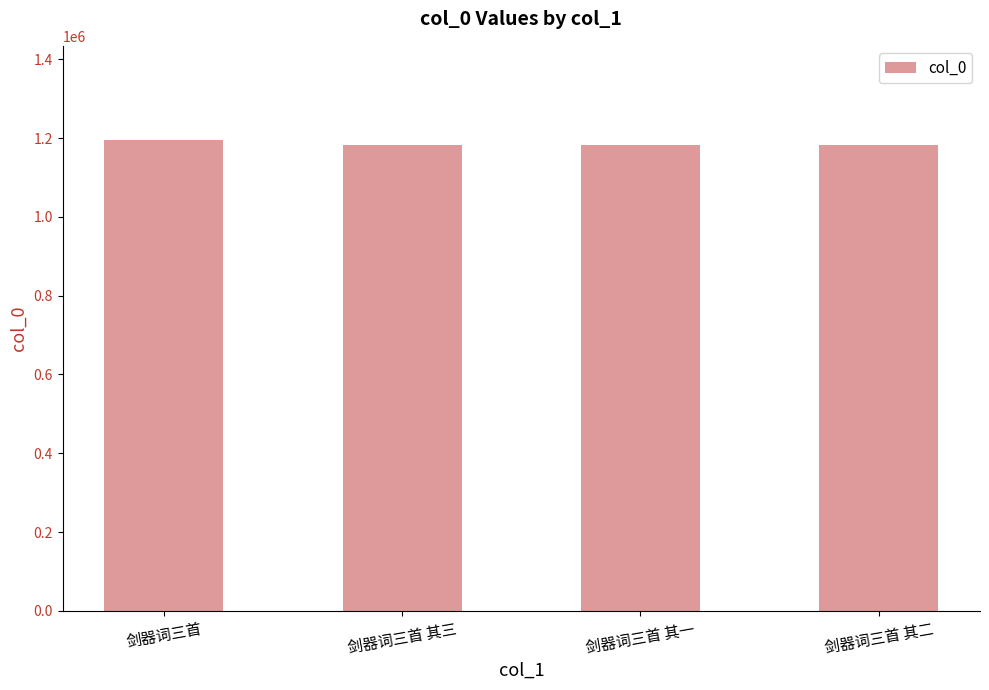

What is the difference between the values at 剑器词三首 其一 and 剑器词三首 其三?

2